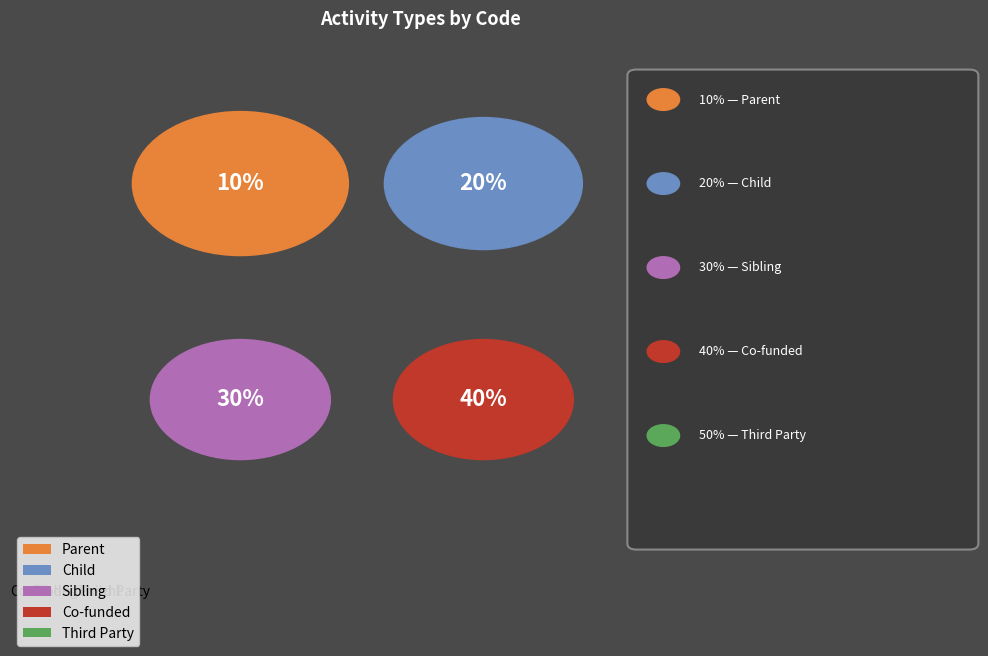

Is there any slice that represents more than half of the pie?

No